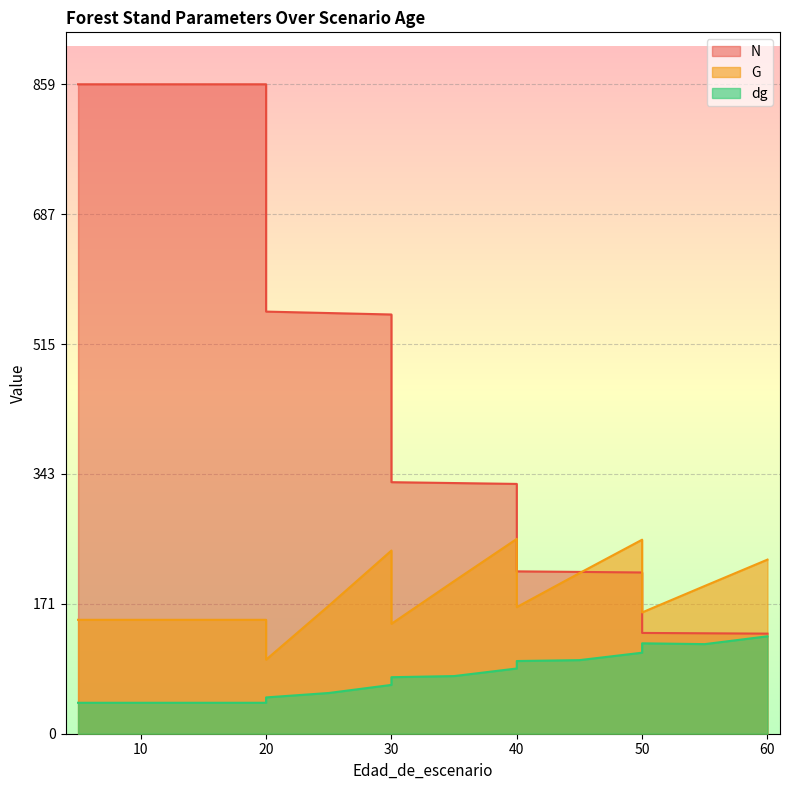

In dg, how many points are lower than both neighbors (excluding endpoints)?

1